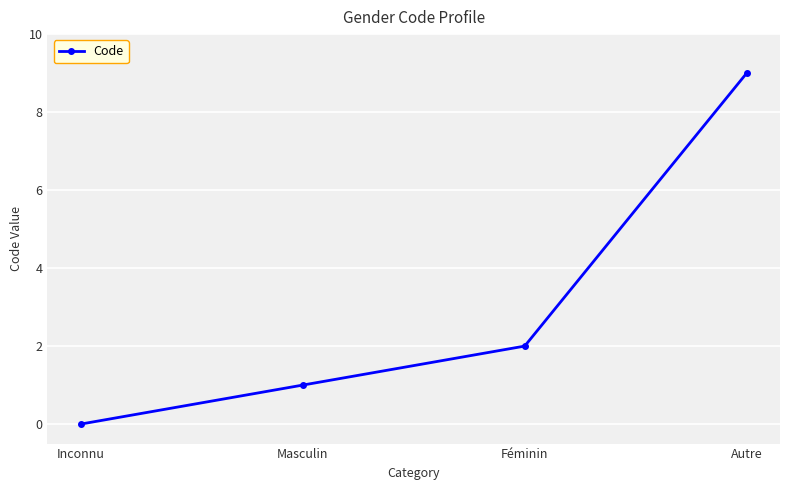

Rank the categories by value from highest to lowest.

Autre, Féminin, Masculin, Inconnu